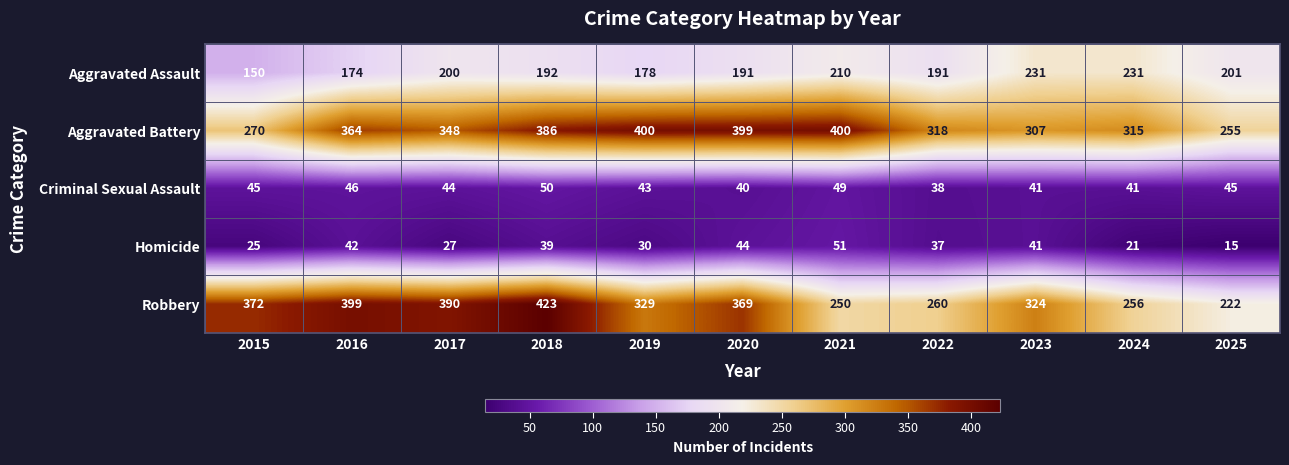

What is the total value across all series at 2019?

980